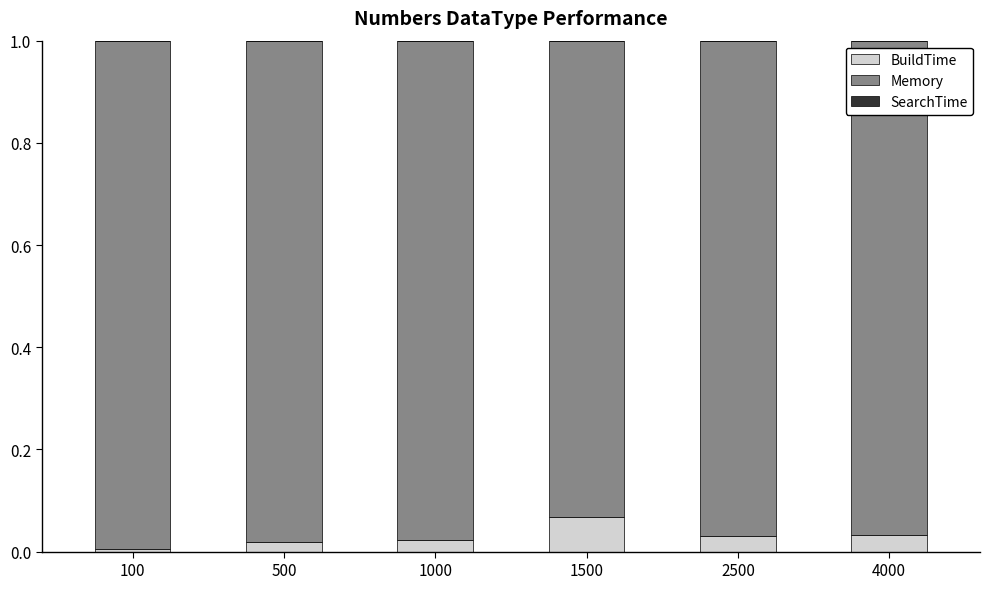

At which label does BuildTime reach its peak?

1500